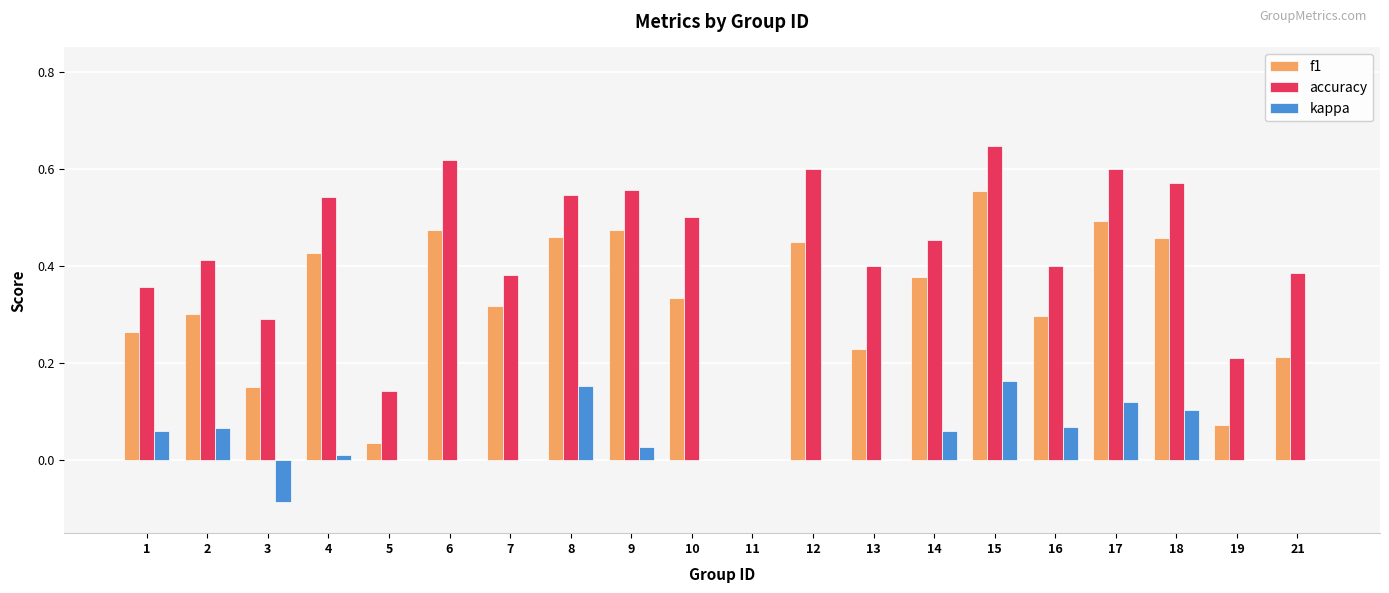

Is the value of kappa at 5 greater than the value of accuracy at 5?

No